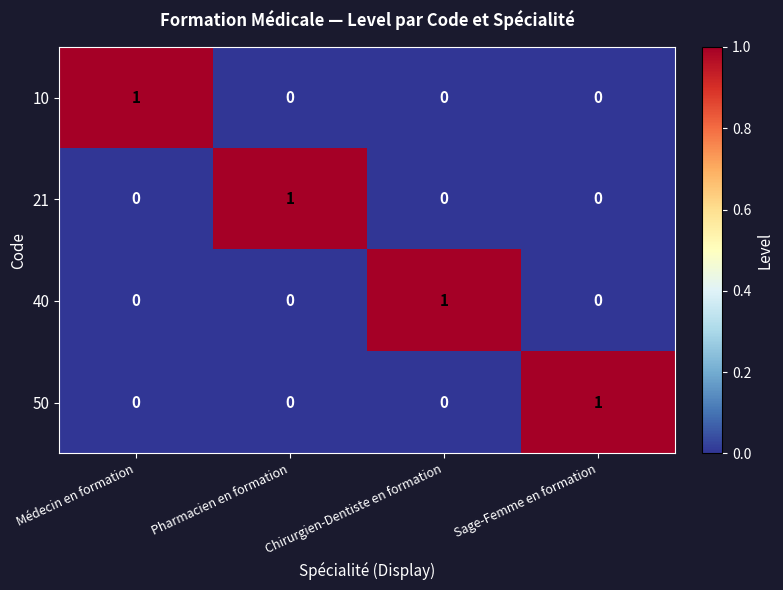

True or false: 10 has a value of 0 at Pharmacien en formation.

True